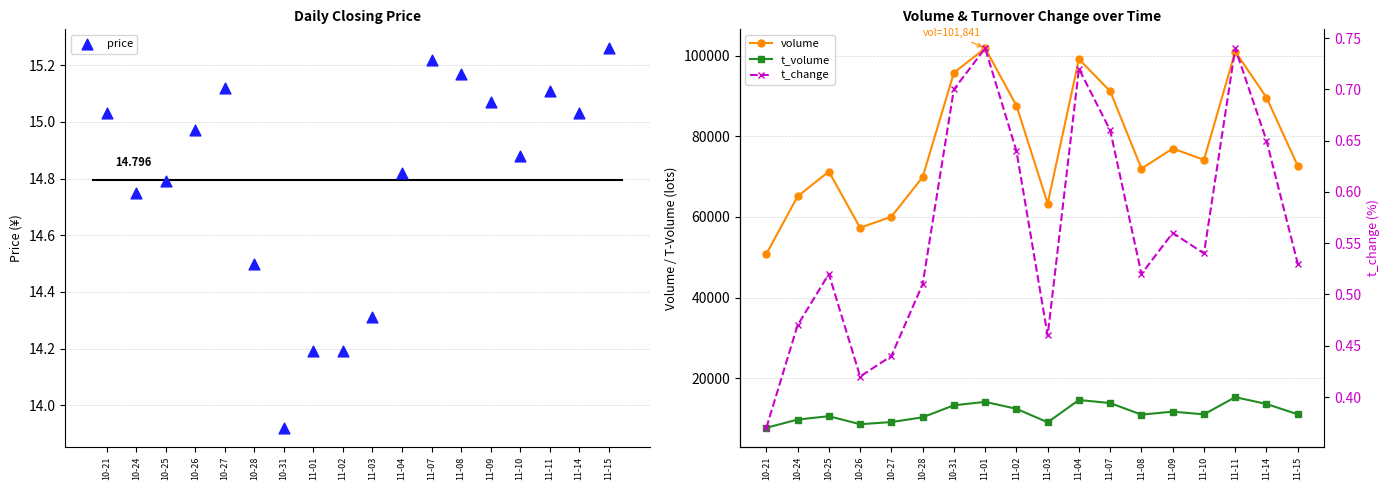

At how many categories does at least one series exceed 29983?

18